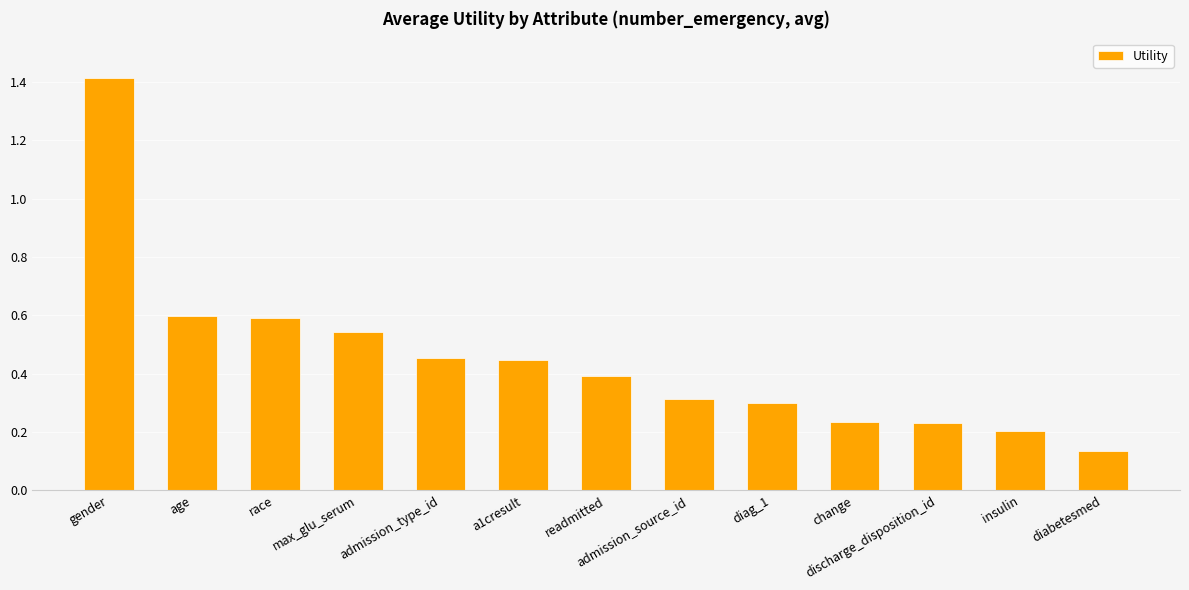

What position from the left is admission_type_id?

5